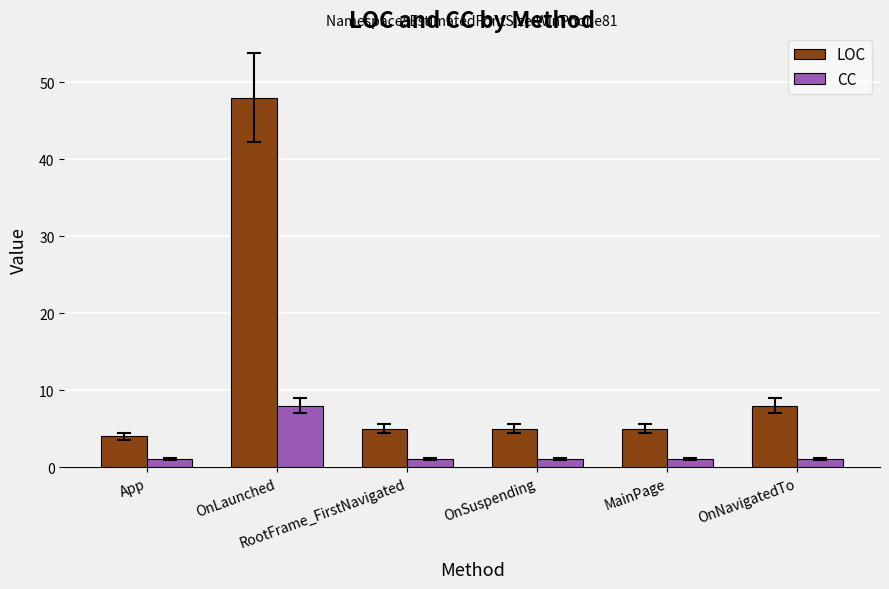

Reading left to right, what are all the values shown in this chart?

LOC: App=4	OnLaunched=48	RootFrame_FirstNavigated=5	OnSuspending=5	MainPage=5	OnNavigatedTo=8
CC: App=1	OnLaunched=8	RootFrame_FirstNavigated=1	OnSuspending=1	MainPage=1	OnNavigatedTo=1